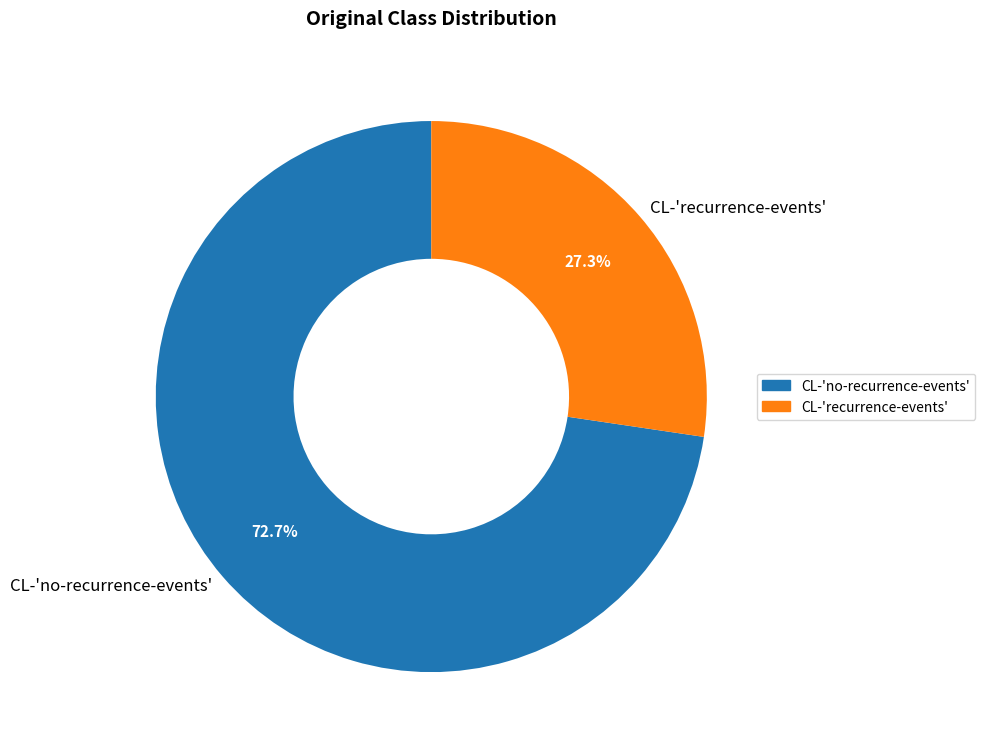

Which slice is the largest?

CL-'no-recurrence-events'